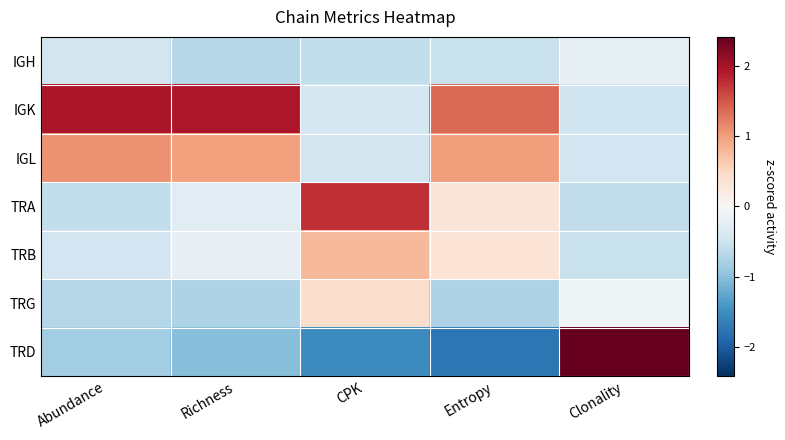

At which category is the sum across all series the highest?

Entropy